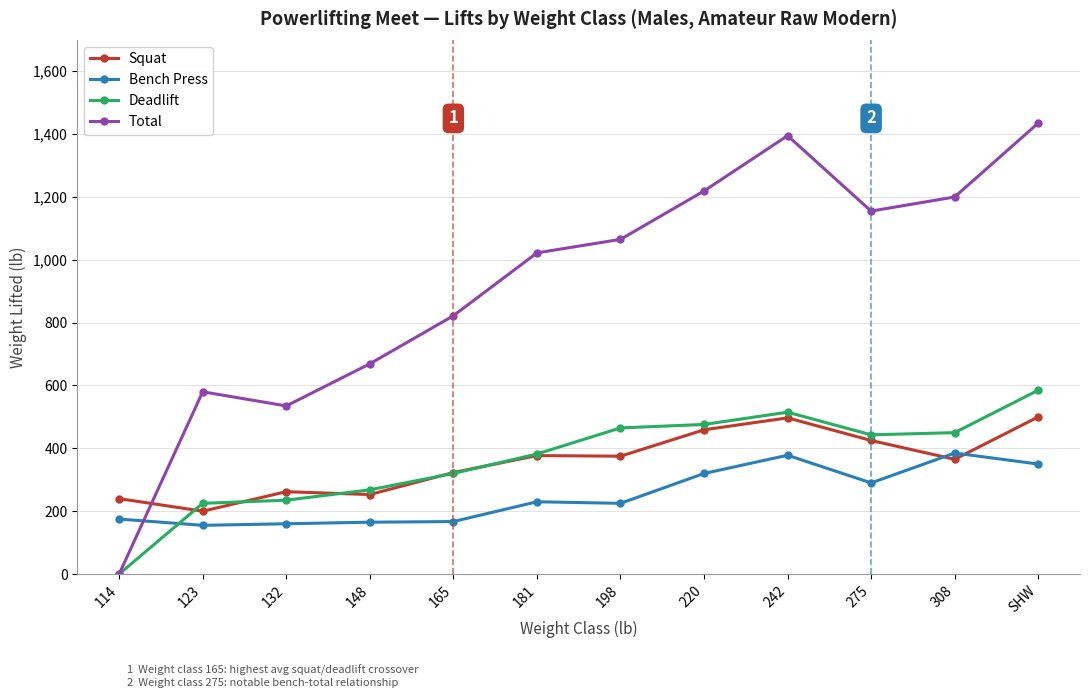

Which series has the largest range (max minus min)?

Total